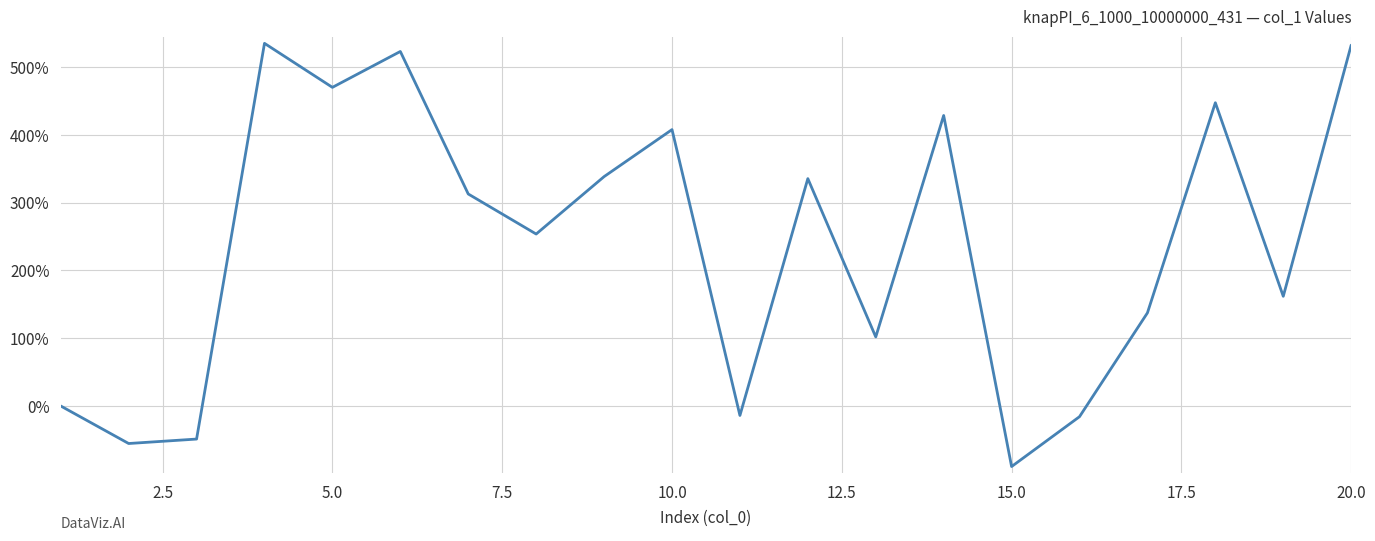

What is the maximum value shown in the chart?

534.8